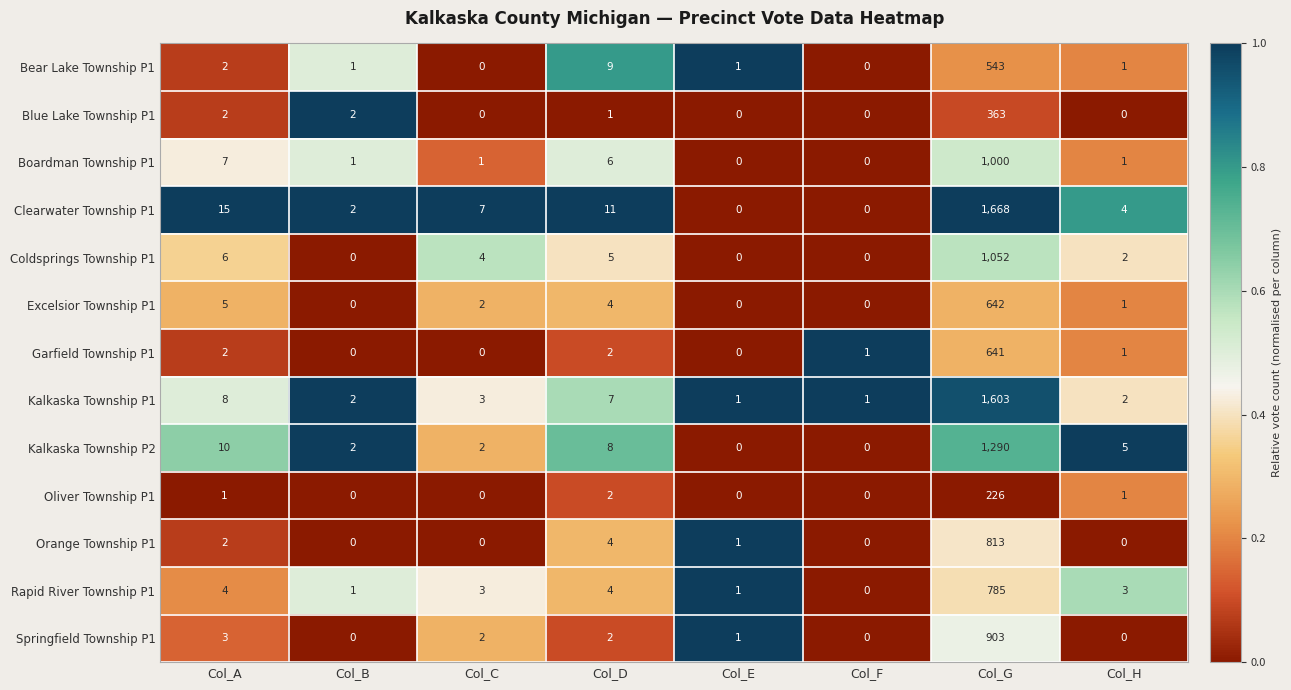

List the series in order of their peak value, lowest first.

Oliver Township P1, Blue Lake Township P1, Bear Lake Township P1, Garfield Township P1, Excelsior Township P1, Rapid River Township P1, Orange Township P1, Springfield Township P1, Boardman Township P1, Coldsprings Township P1, Kalkaska Township P2, Kalkaska Township P1, Clearwater Township P1